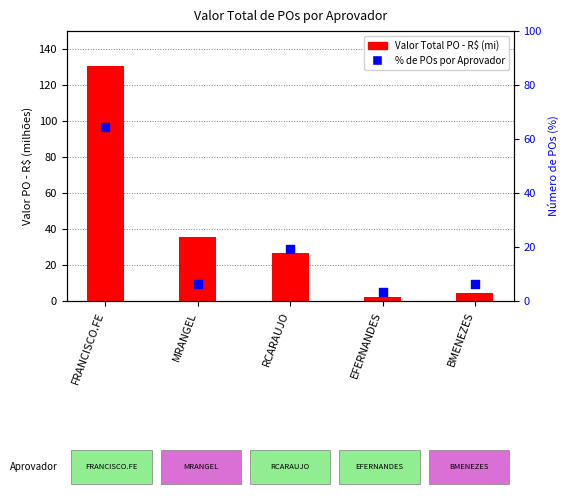

Which series has the largest Y range (max minus min)?

Valor Total PO - R$ (mi)